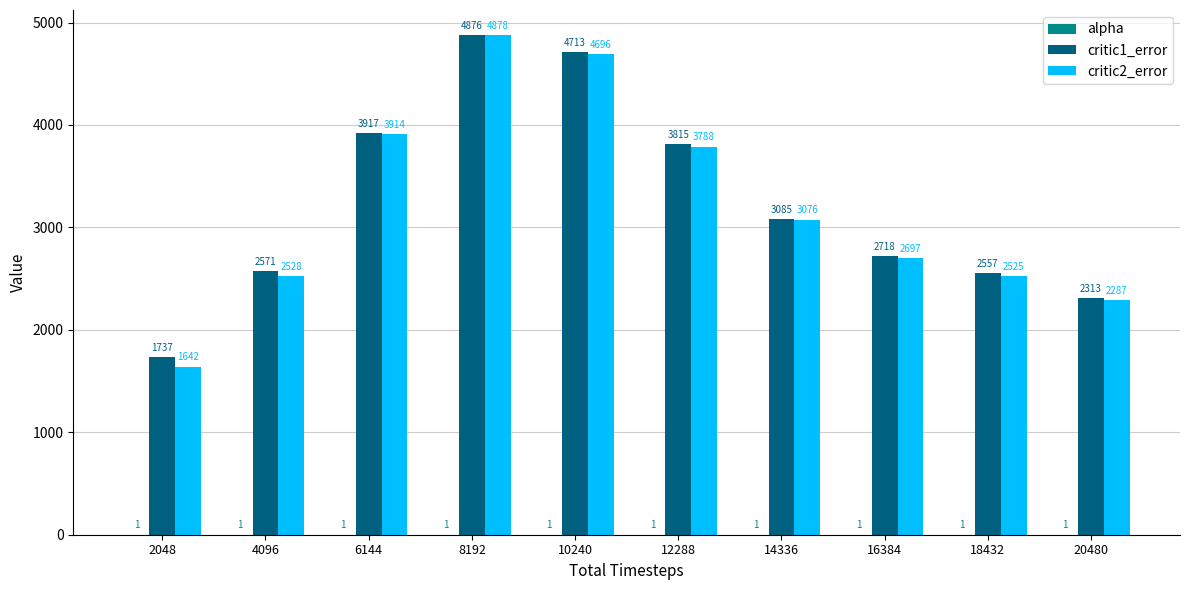

How many categories are shown in the chart?

10